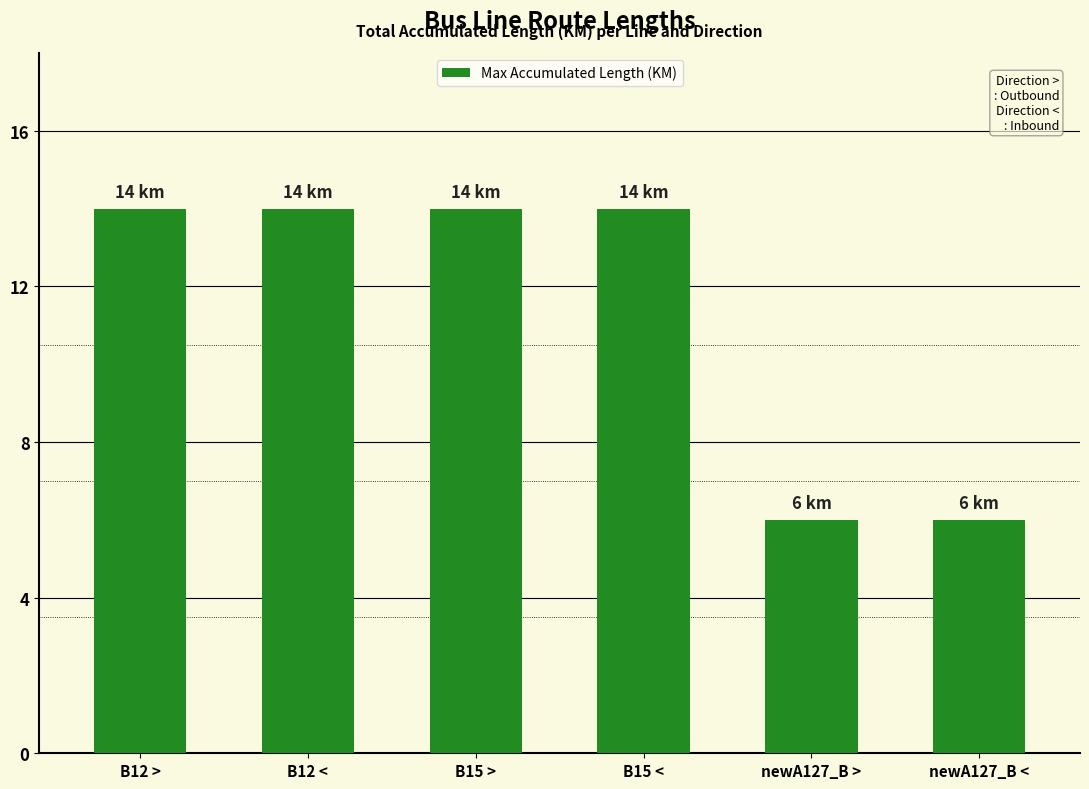

What is the difference between the values at B15 > and newA127_B <?

8